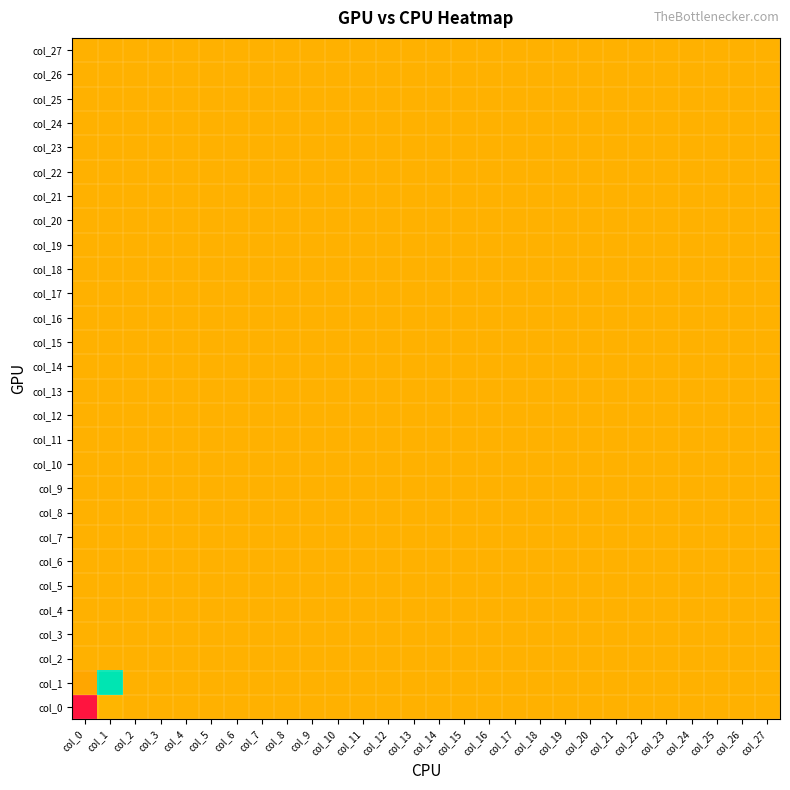

What is the greatest value displayed?

96